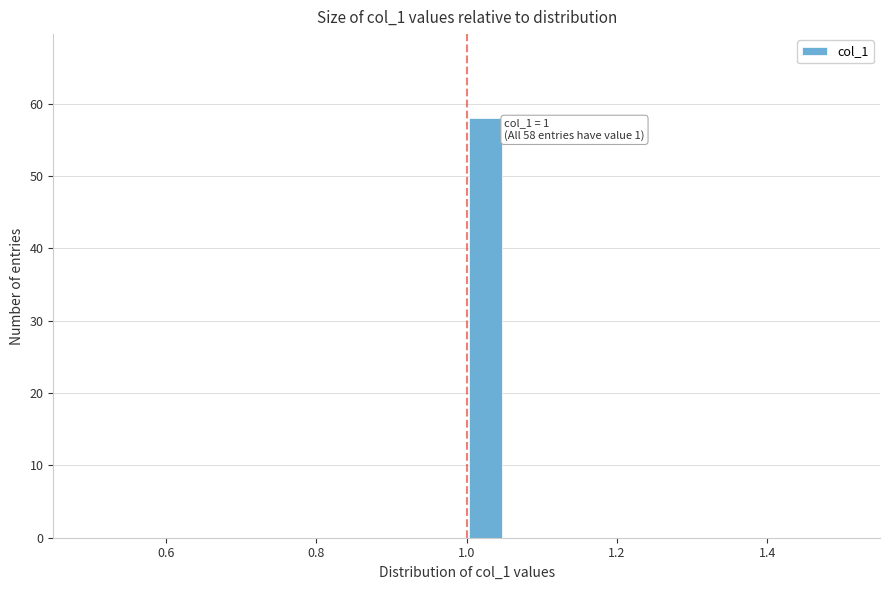

Read against the x-axis, roughly where is the centre of the tallest bar?

1.02